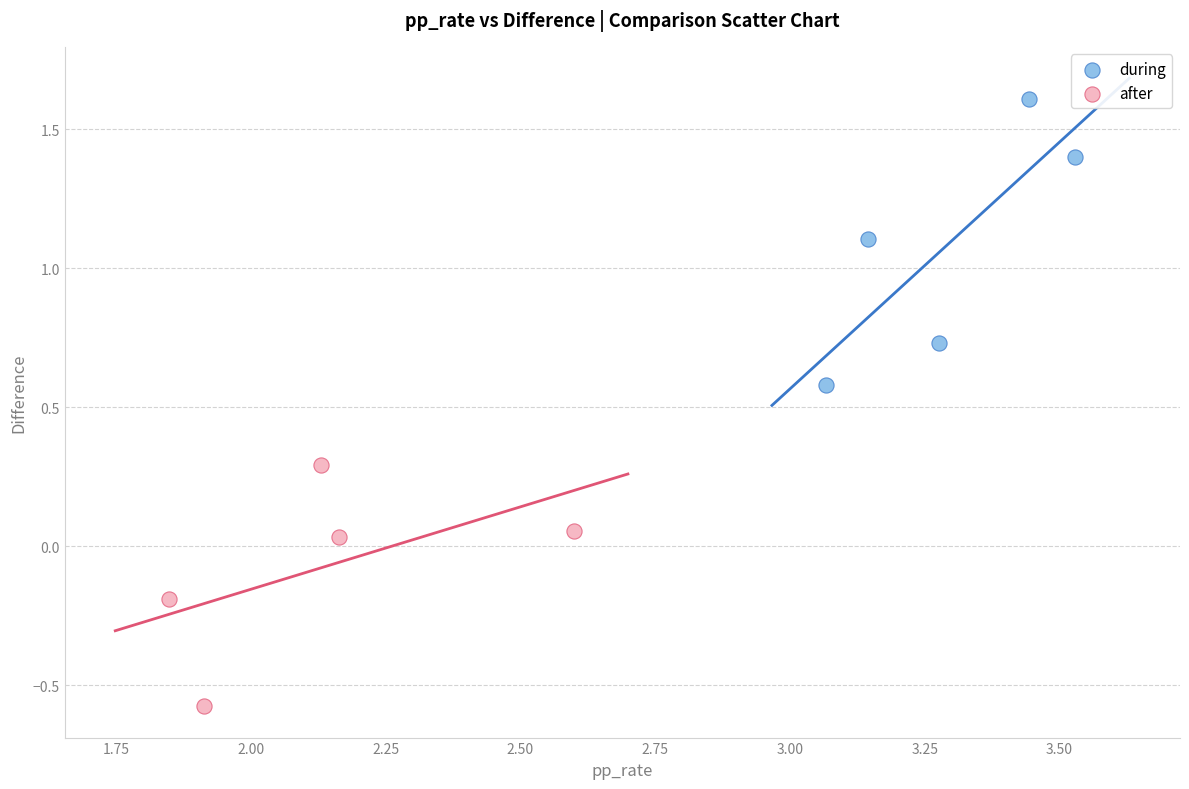

Which series has the widest spread of Y values?

during